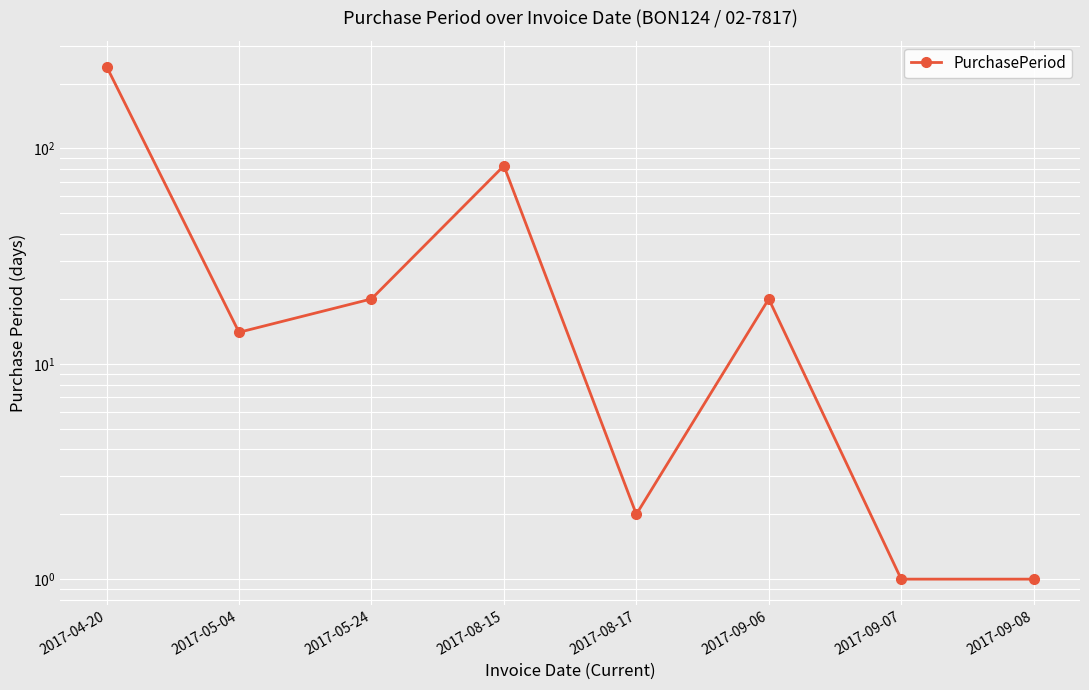

Count the number of categories in the chart.

8